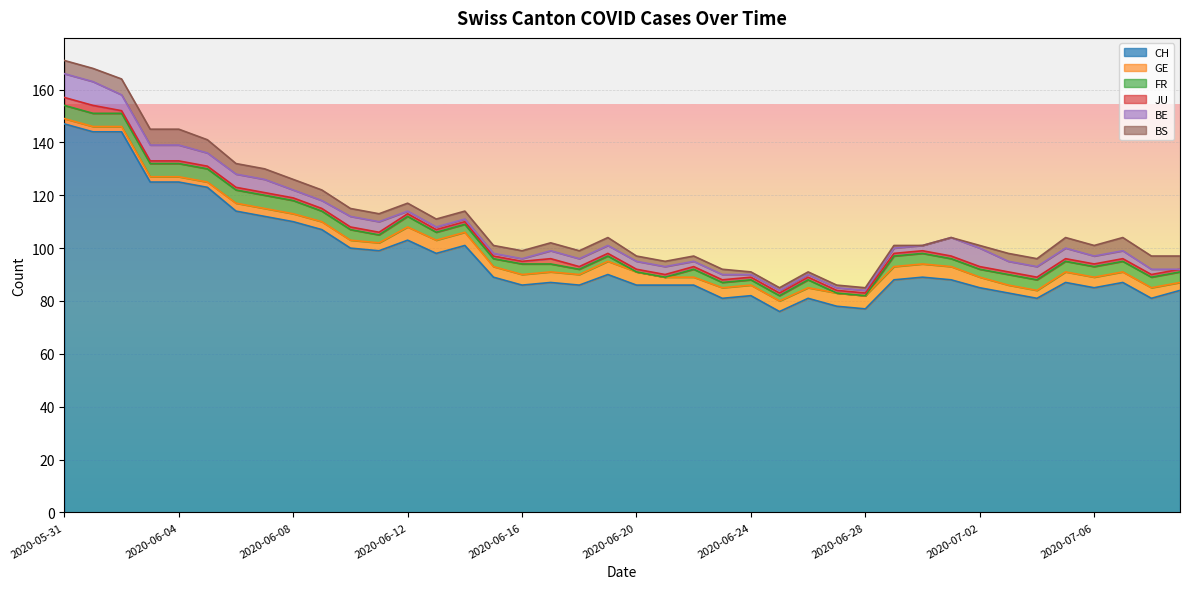

Is it true that GE equals 1 at 2020-06-16?

False